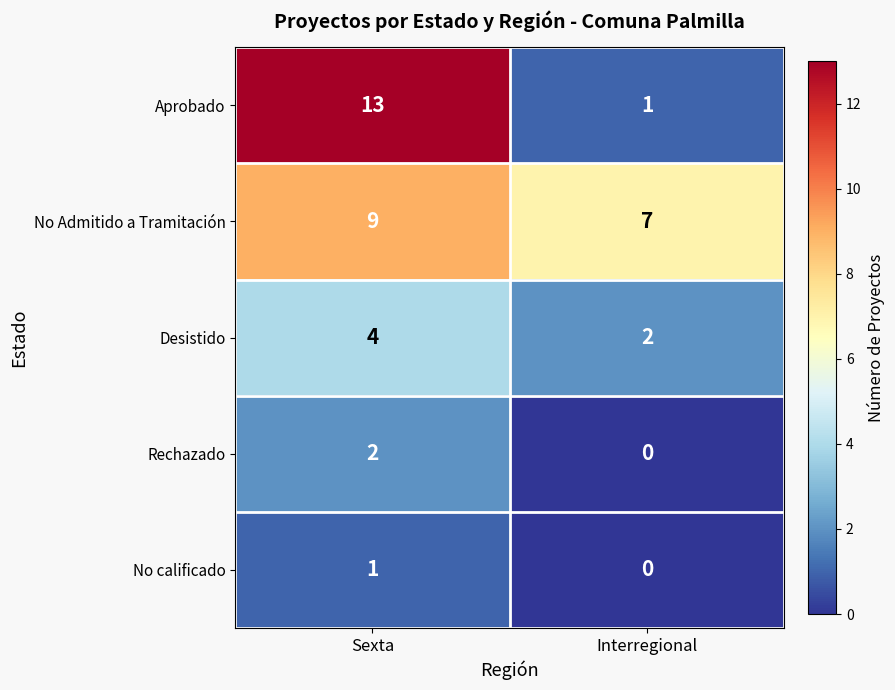

Reading left to right, extract all data points from this chart.

Aprobado: 13	1
No Admitido a Tramitación: 9	7
Desistido: 4	2
Rechazado: 2	0
No calificado: 1	0